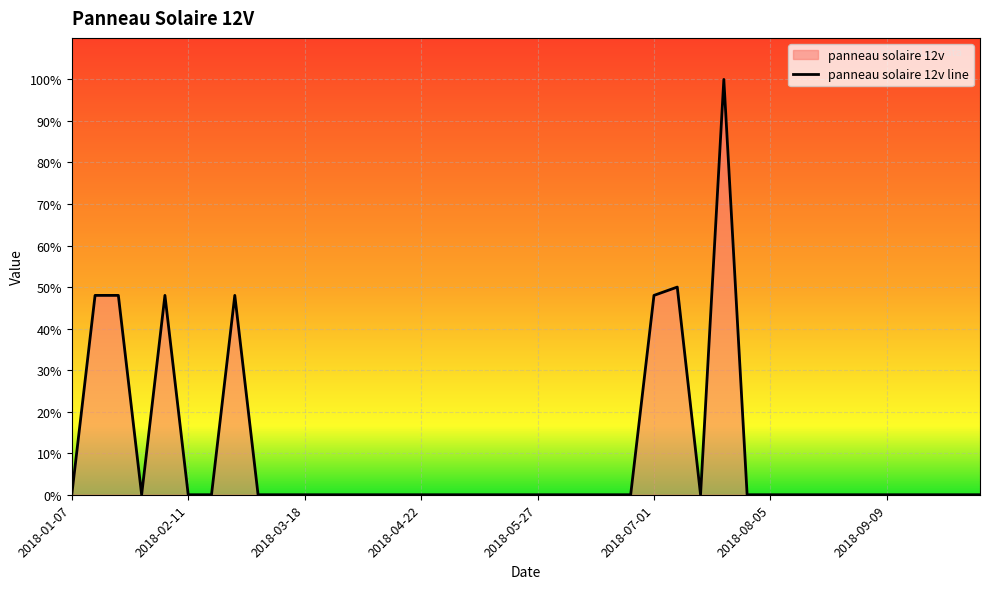

Reading left to right, transcribe all the data shown in this chart.

0	48	48	0	48	0	0	48	0	0	0	0	0	0	0	0	0	0	0	0	0	0	0	0	0	48	50	0	100	0	0	0	0	0	0	0	0	0	0	0